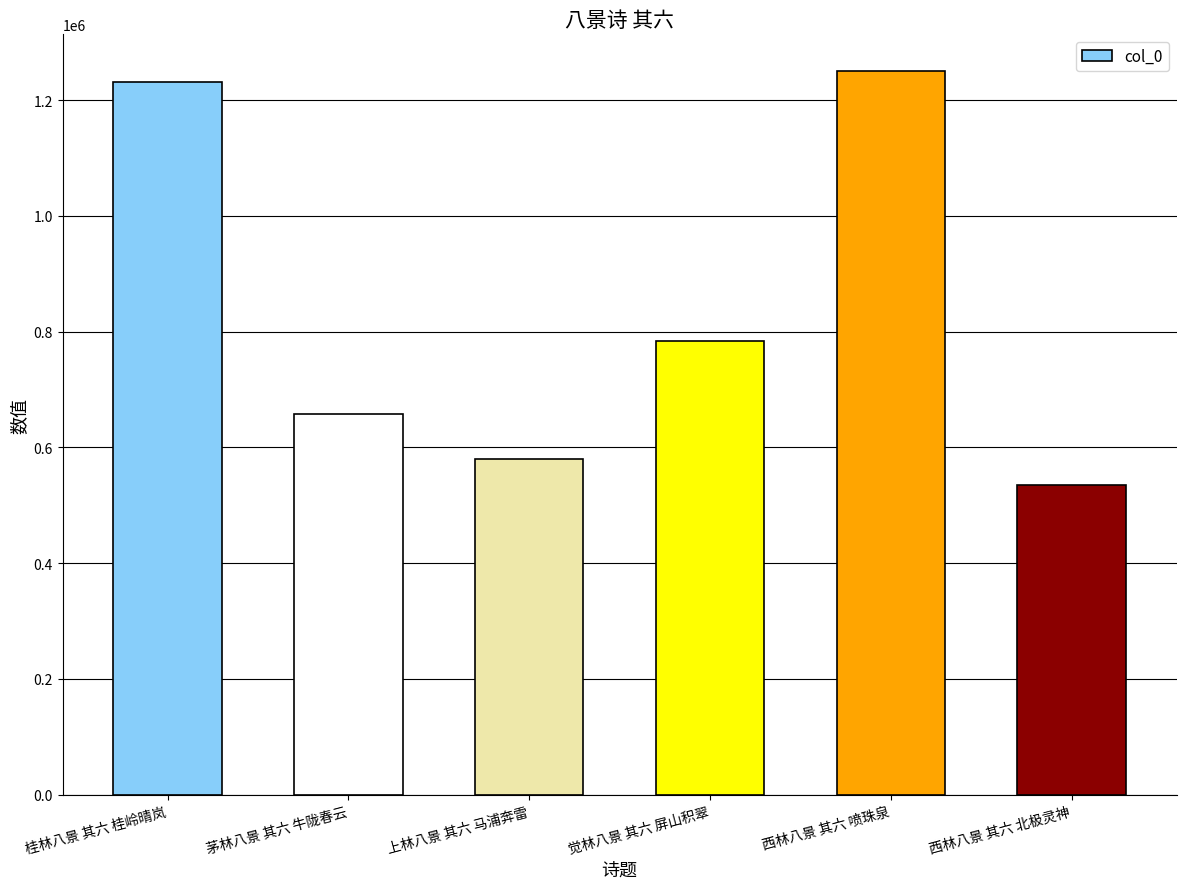

List the labels in order of value, smallest first.

西林八景 其六 北极灵神, 上林八景 其六 马浦奔雷, 茅林八景 其六 牛陇春云, 觉林八景 其六 屏山积翠, 桂林八景 其六 桂岭晴岚, 西林八景 其六 喷珠泉